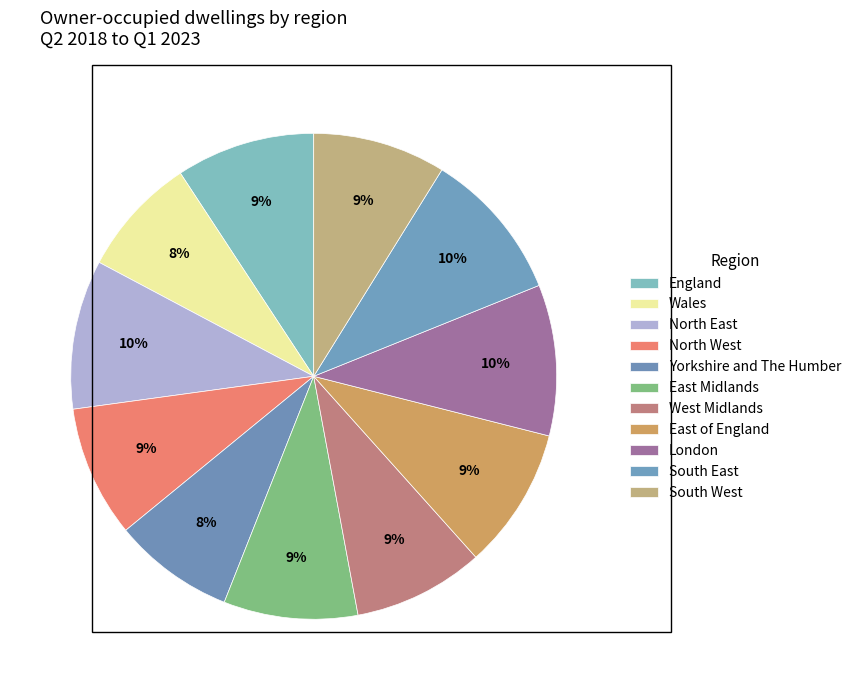

Count the number of slices in the pie.

11